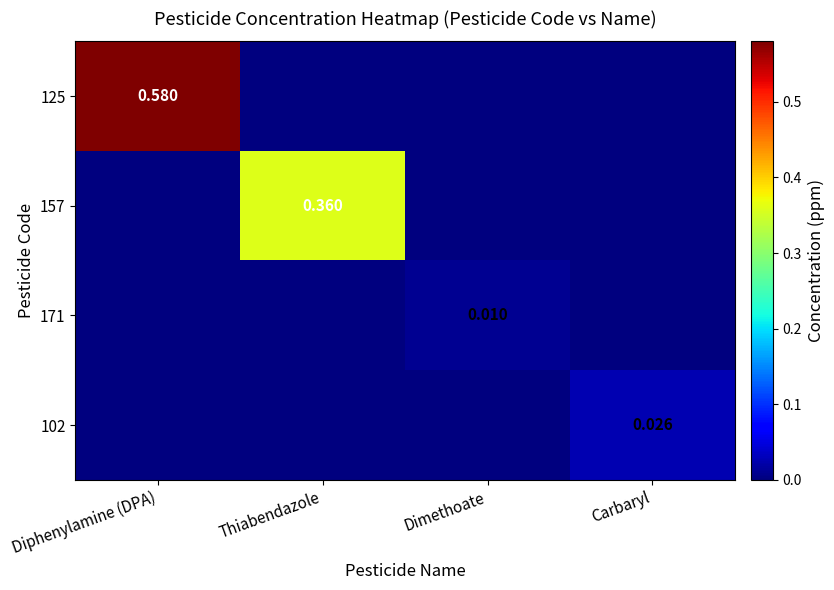

Which category has the highest value across all series?

Diphenylamine (DPA)